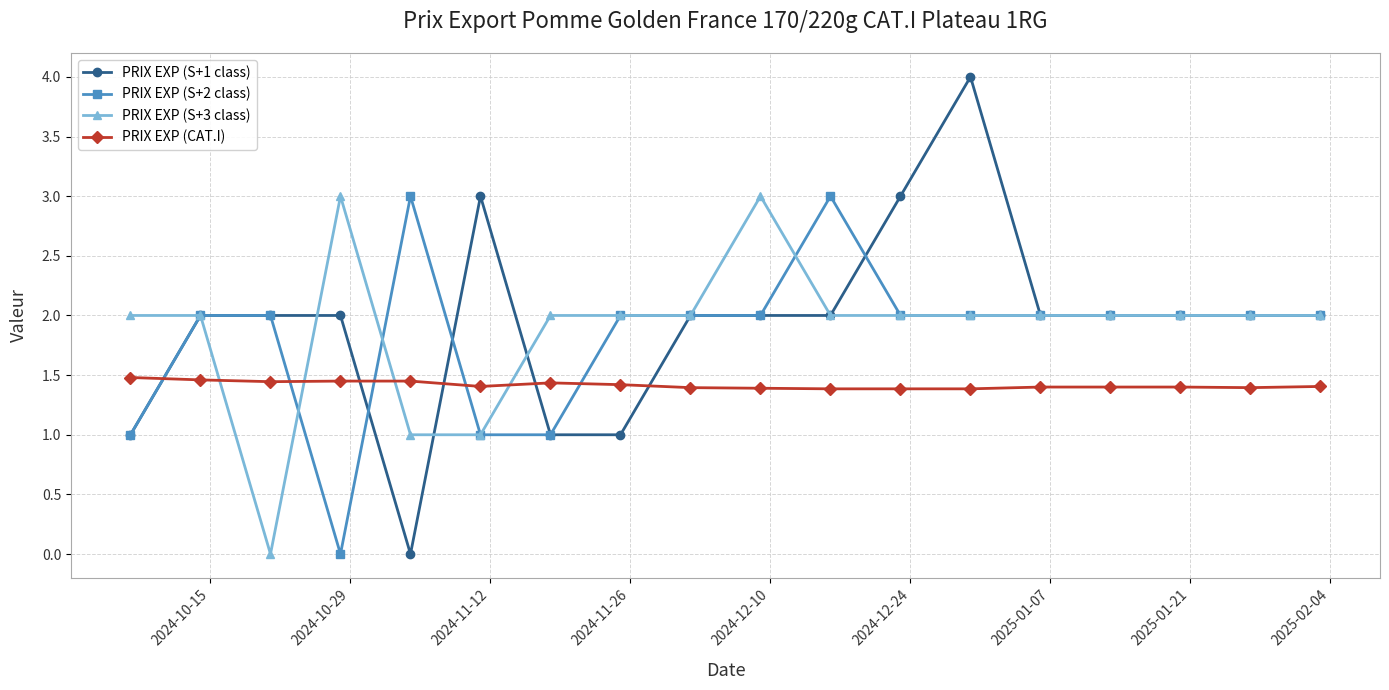

Which series has the largest range (max minus min)?

PRIX EXP (S+1 class)